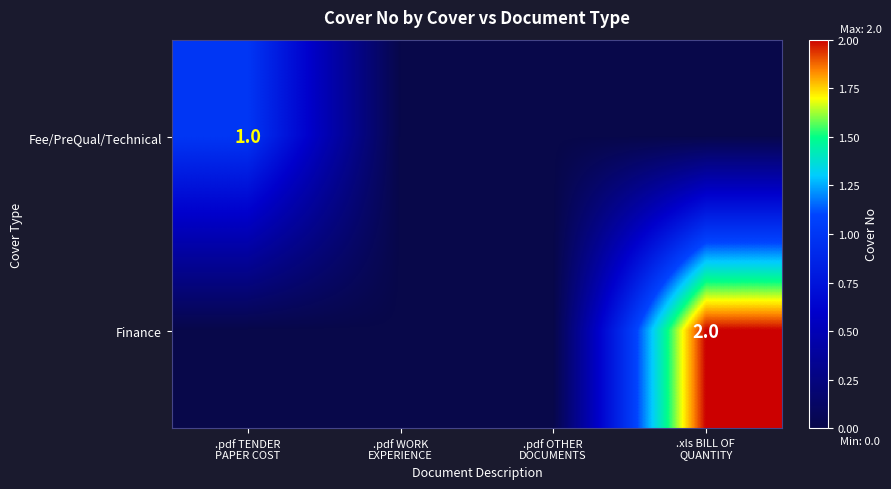

Where is Fee/PreQual/Technical nearest to the value 0?

.pdf WORK EXPERIENCE